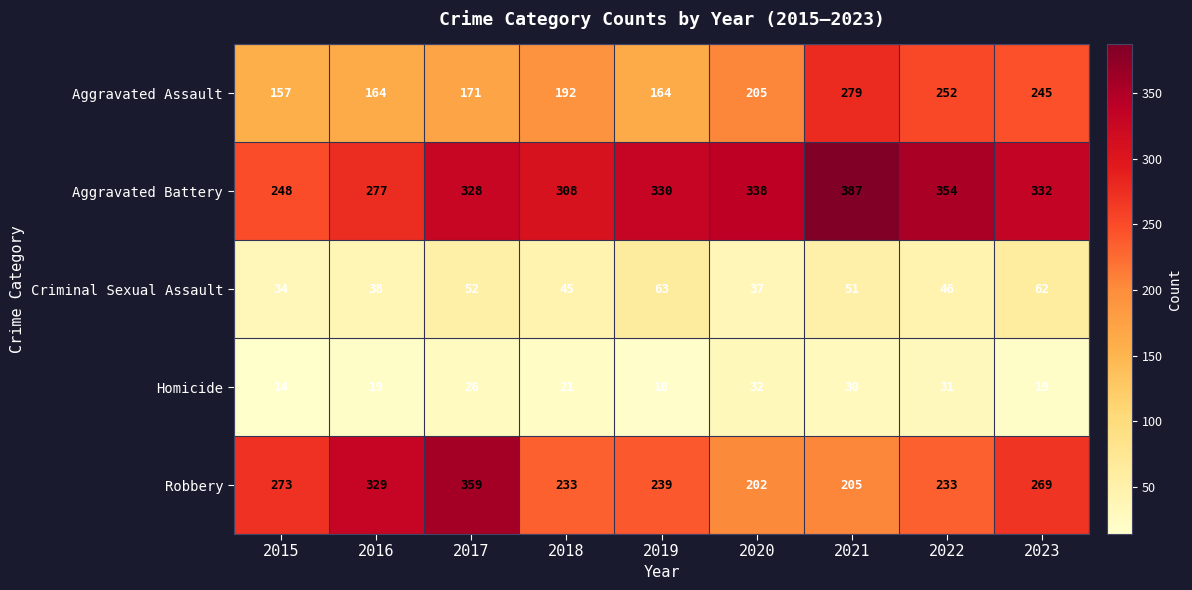

What is the difference between the second highest and second lowest values in the Aggravated Battery series?

77